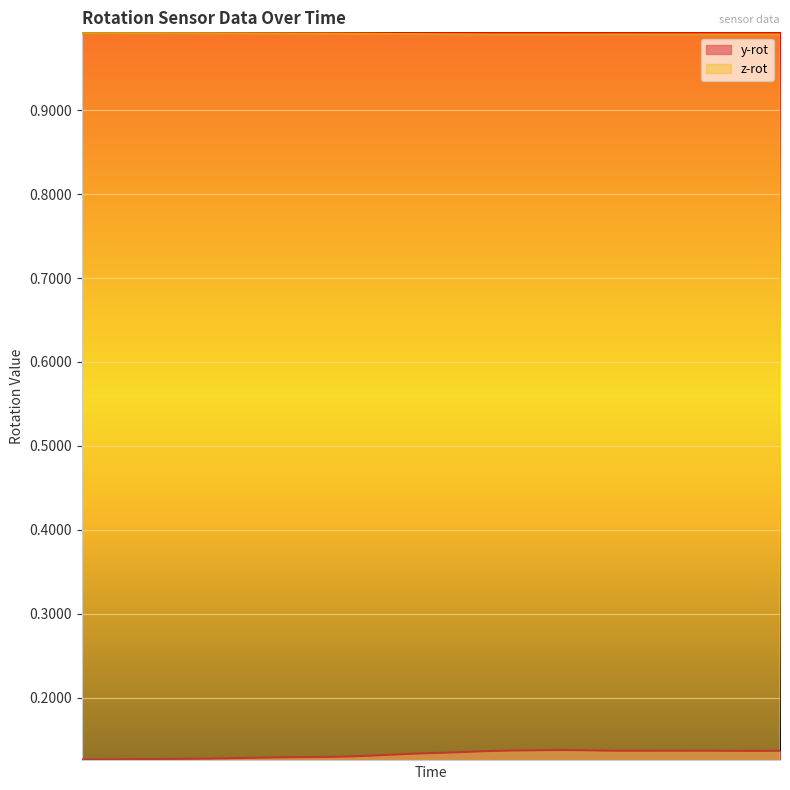

At how many categories does at least one series exceed 0?

40